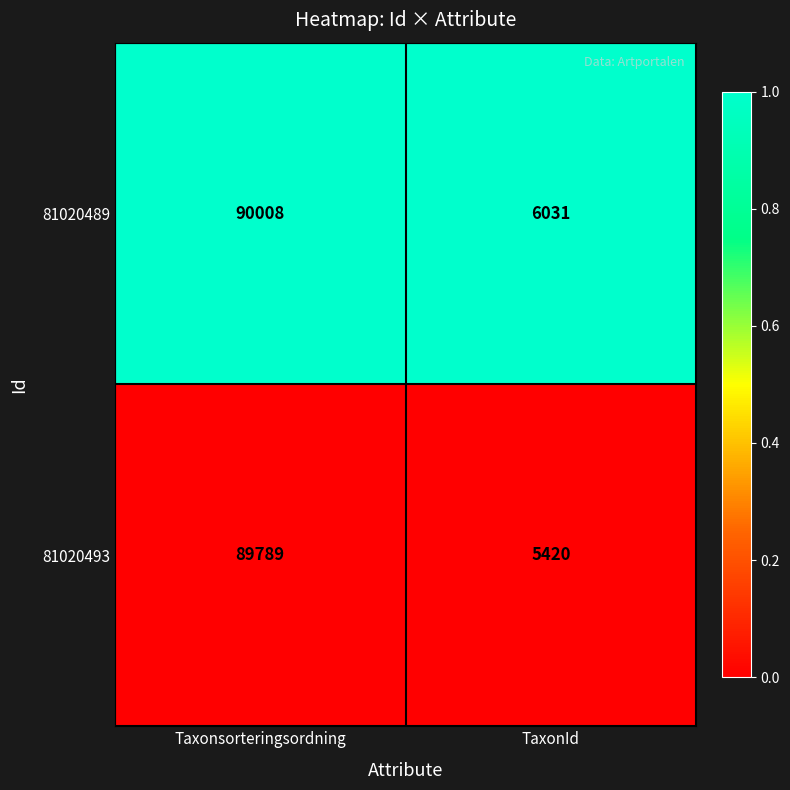

Reading right to left, extract all data points from this chart.

81020489: TaxonId=6031	Taxonsorteringsordning=90008
81020493: TaxonId=5420	Taxonsorteringsordning=89789